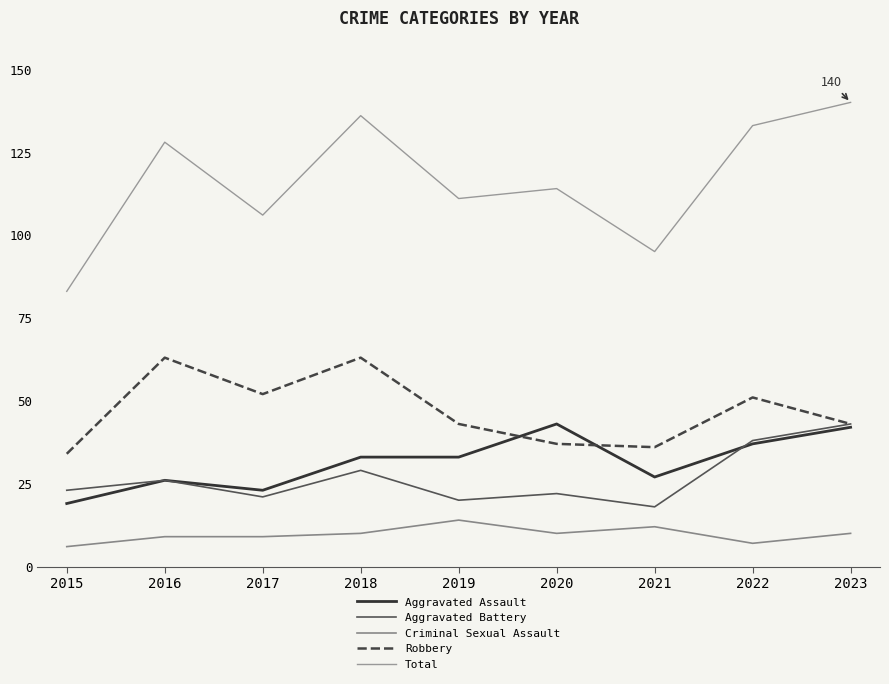

What is the difference between the Criminal Sexual Assault values at 2019 and 2018?

4